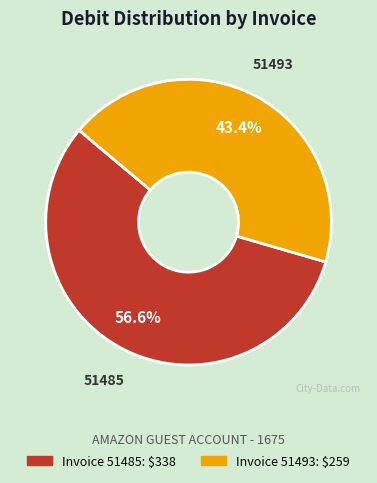

Rank the categories by value from lowest to highest.

51493, 51485